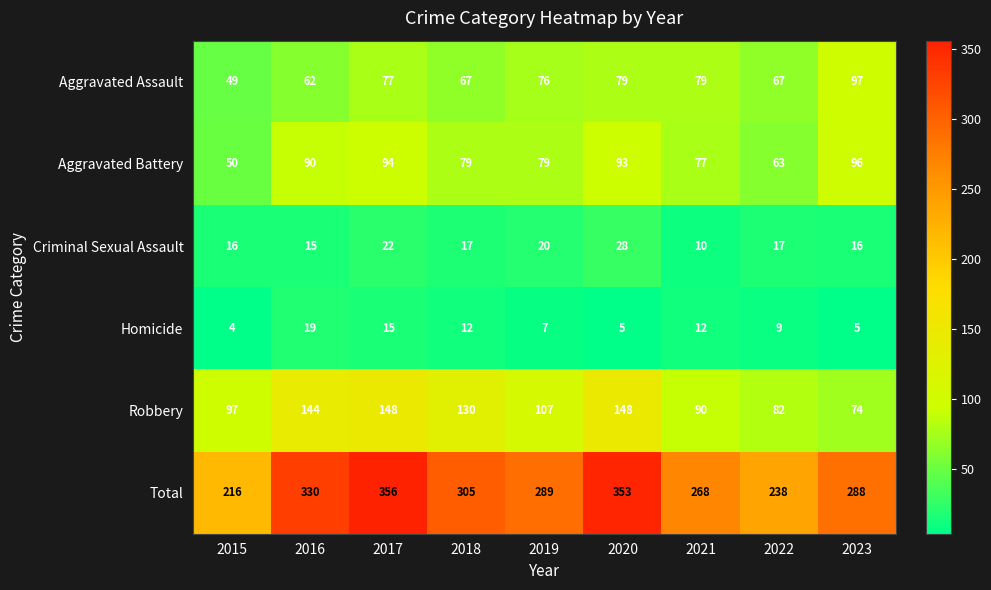

What is the difference between the highest and lowest values at 2022?

229